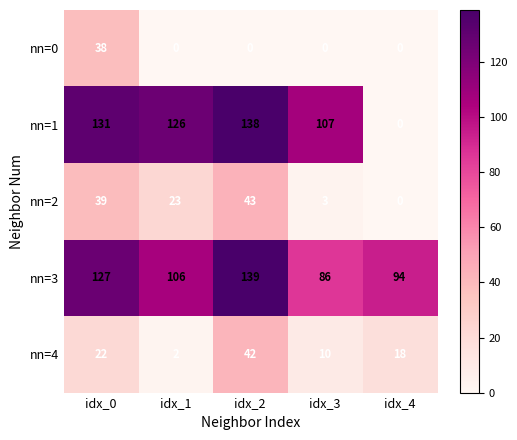

What is the sum of all nn=3 values?

552